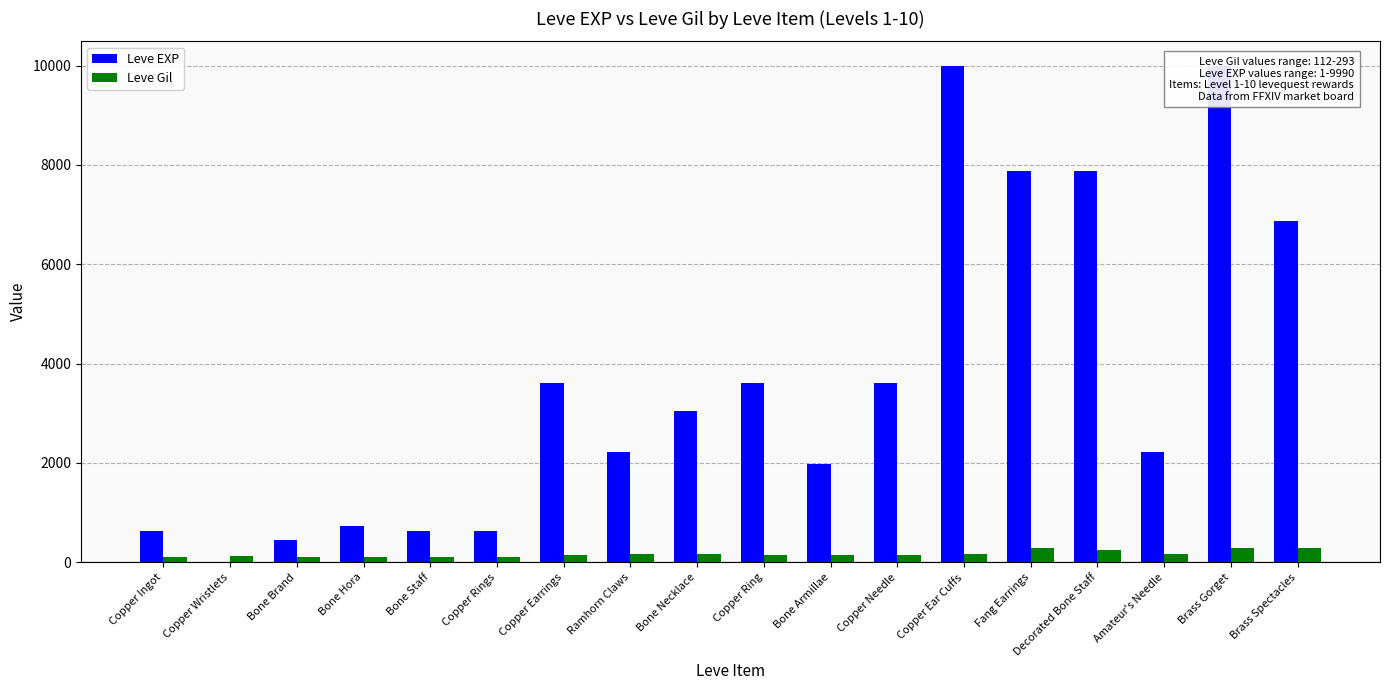

What is the sum of the Leve EXP values at Copper Needle and Brass Gorget?

13590